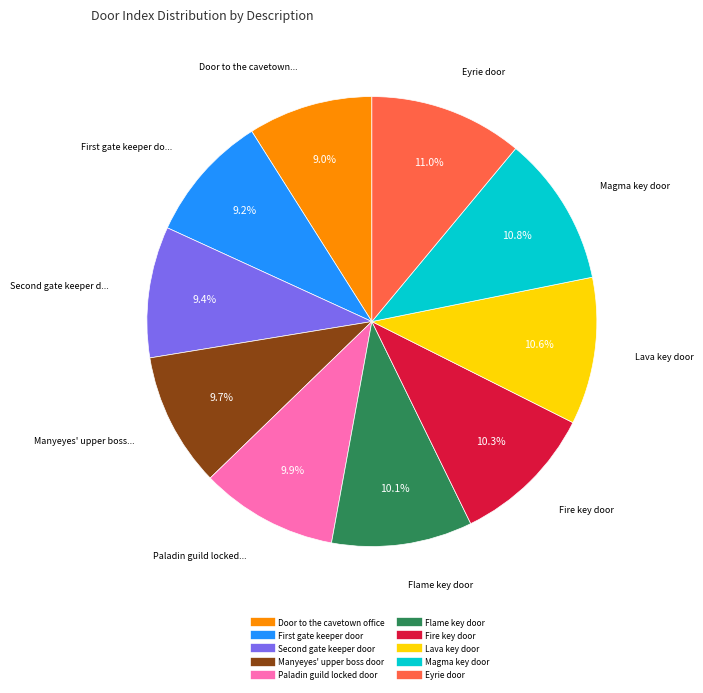

To the nearest percent, what is the combined percentage of Fire key door and Lava key door?

21%